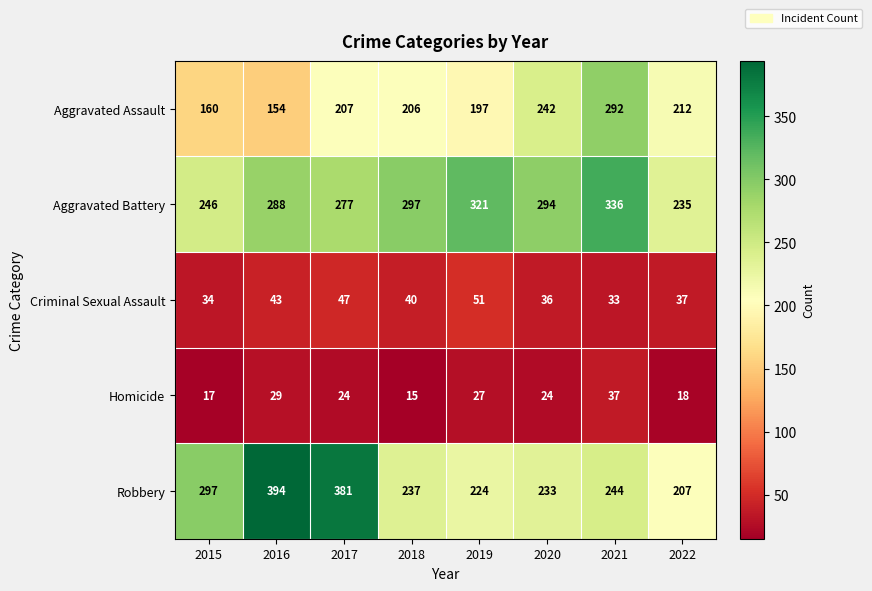

At how many categories does at least one series exceed 113?

8